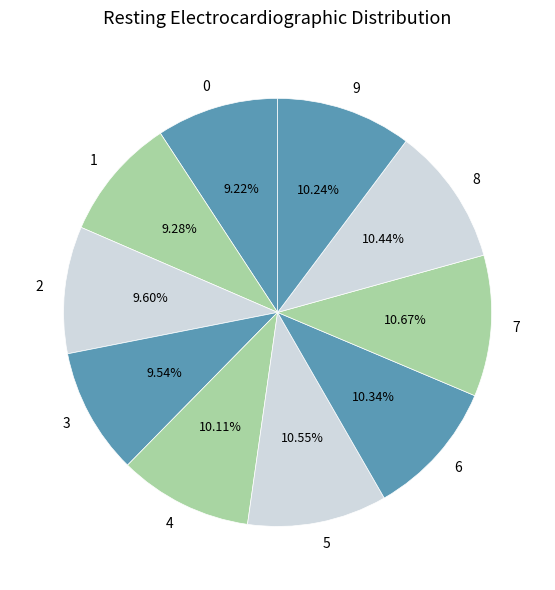

To the nearest percent, what percentage of the pie is 6?

10%